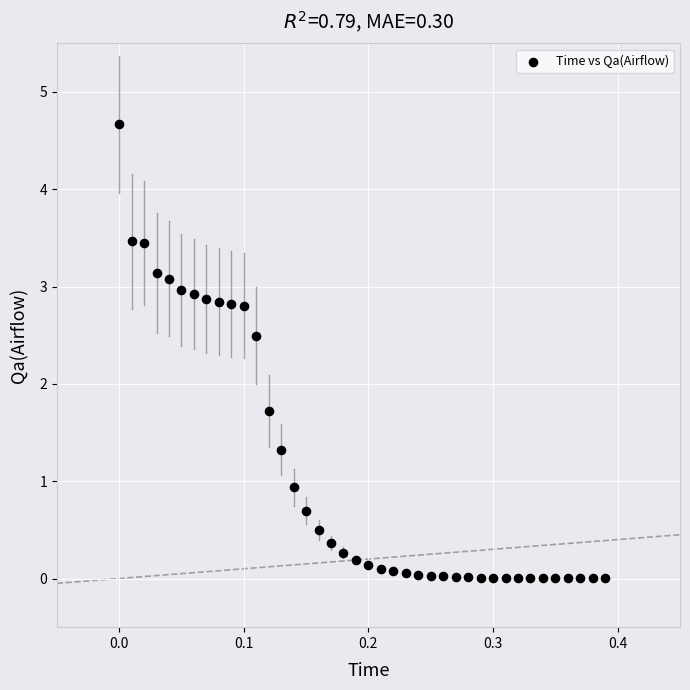

What is the range of Y values (max minus min)?

4.7